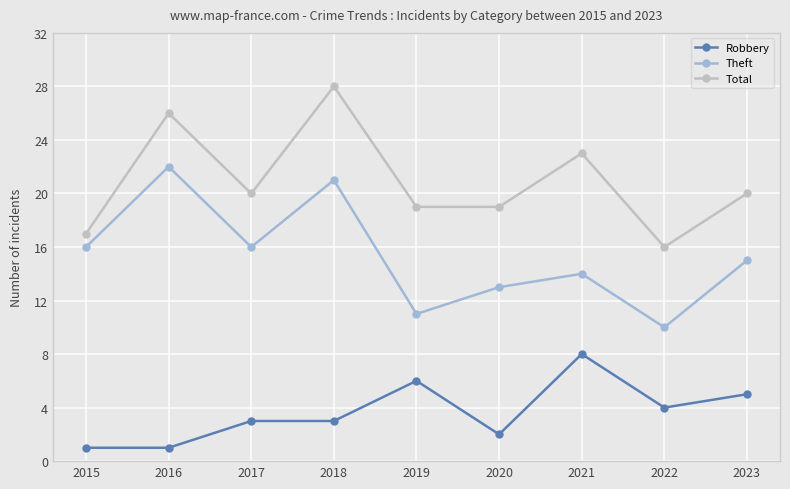

What is the sum of the Theft values at 2021 and 2023?

29